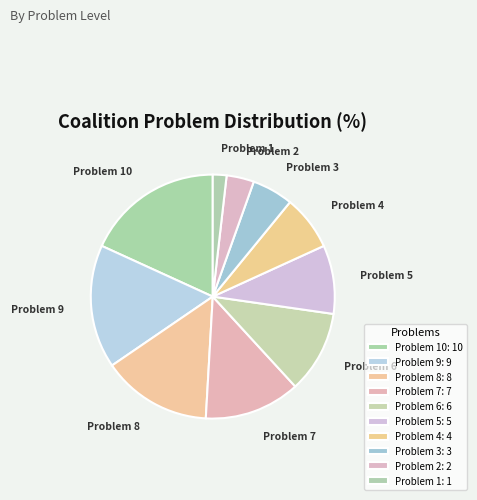

Is there a majority slice in this chart?

No